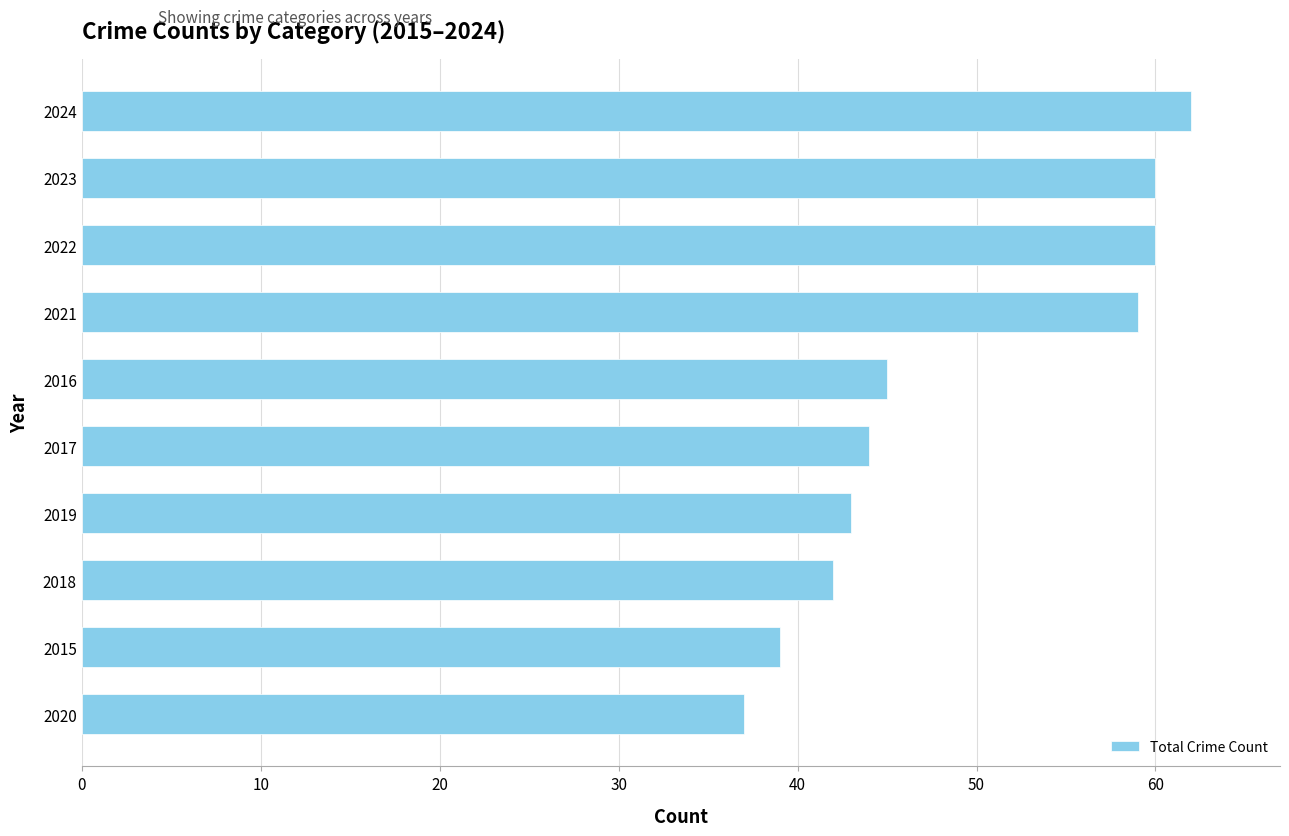

Reading top to bottom, extract all data points from this chart.

62	60	60	59	45	44	43	42	39	37